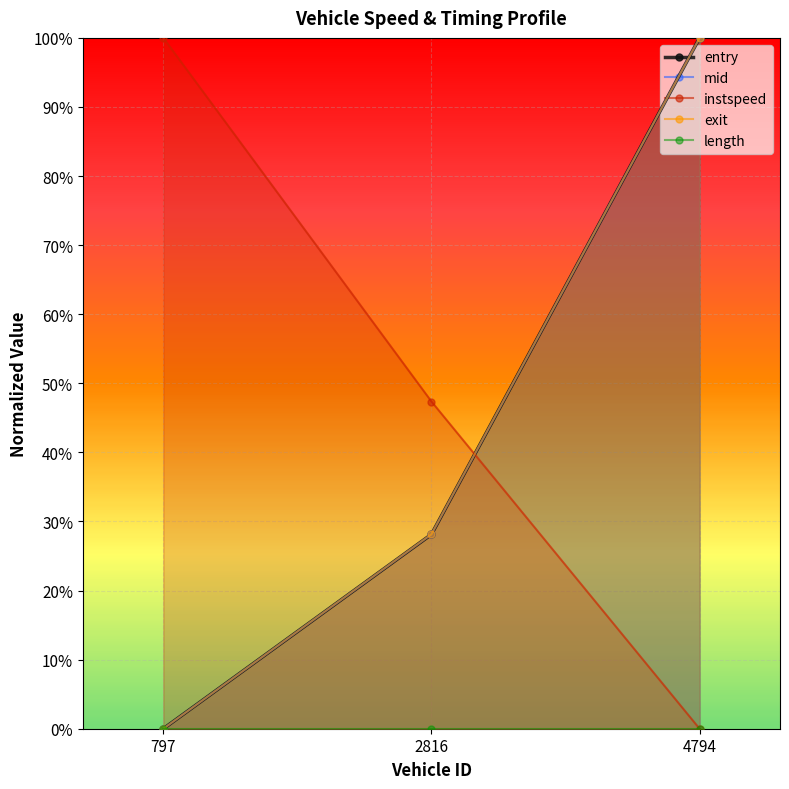

What is the sum of the entry values at 4794 and 2816?

1.3